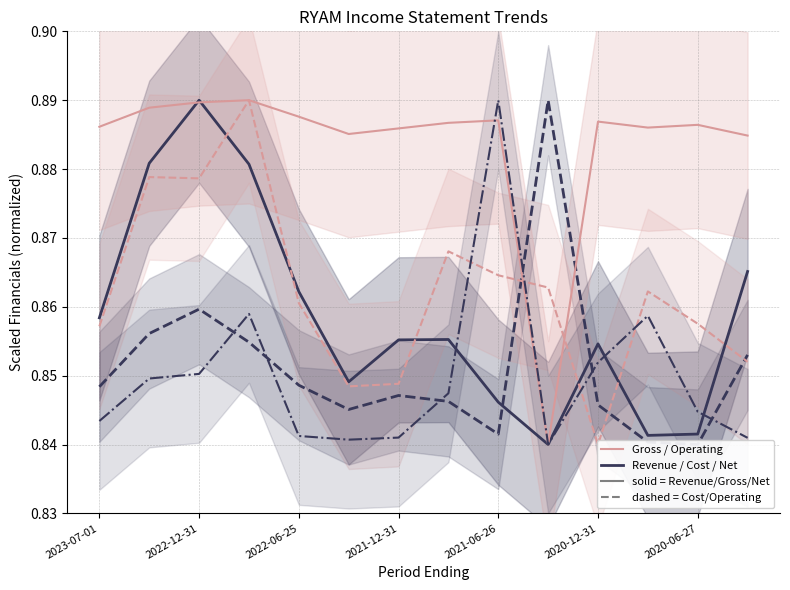

True or false: Gross Profit and Cost of Revenue cross at least once.

True